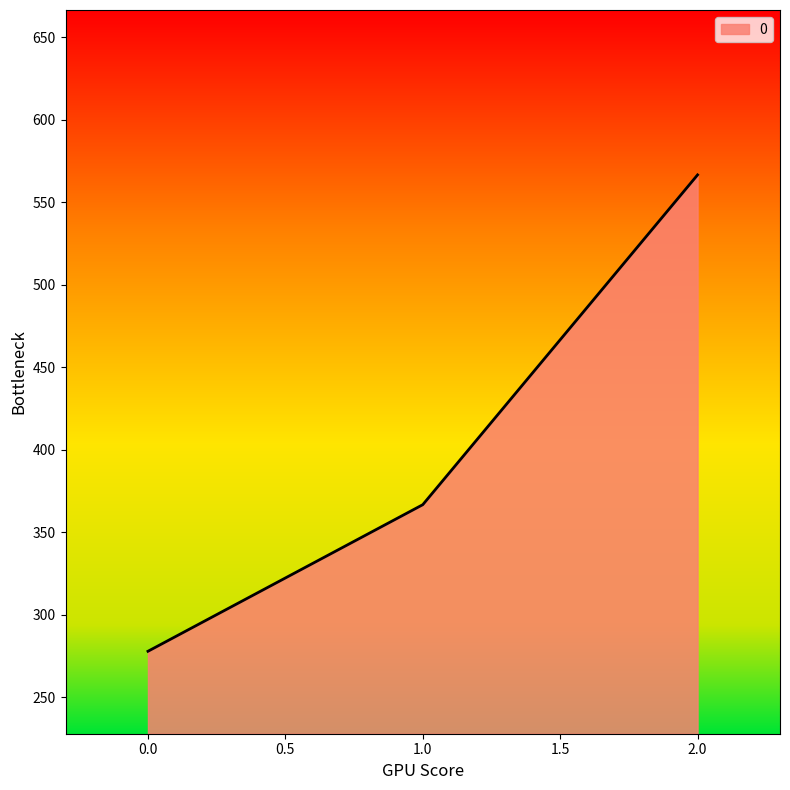

Reading left to right, list all the values displayed in this chart.

0.0=277.8	1.0=366.7	2.0=566.7